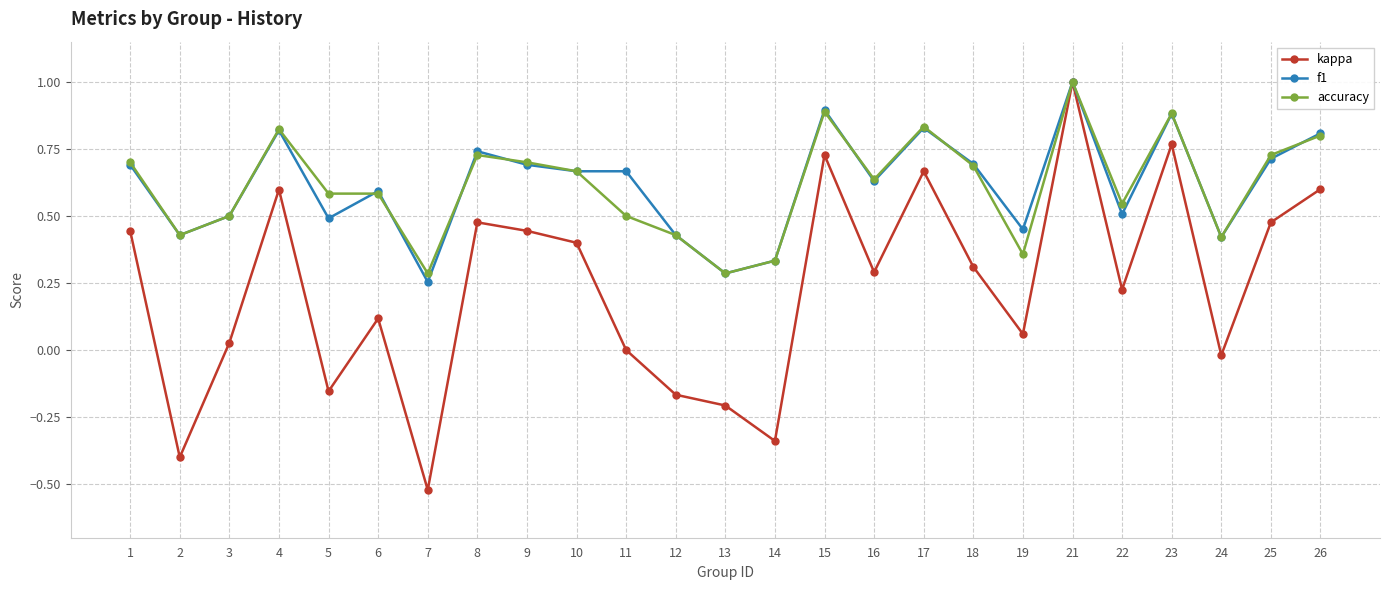

What is the value of the accuracy point at the 20th from the left?

1.0